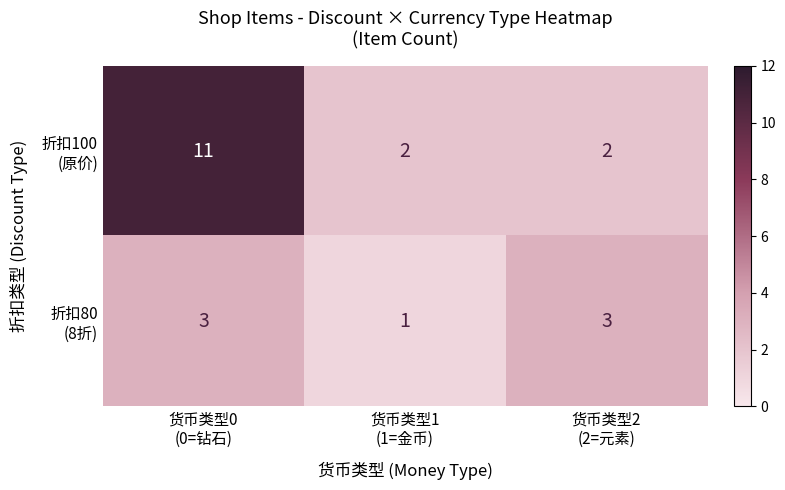

What is the maximum value shown in the chart?

11